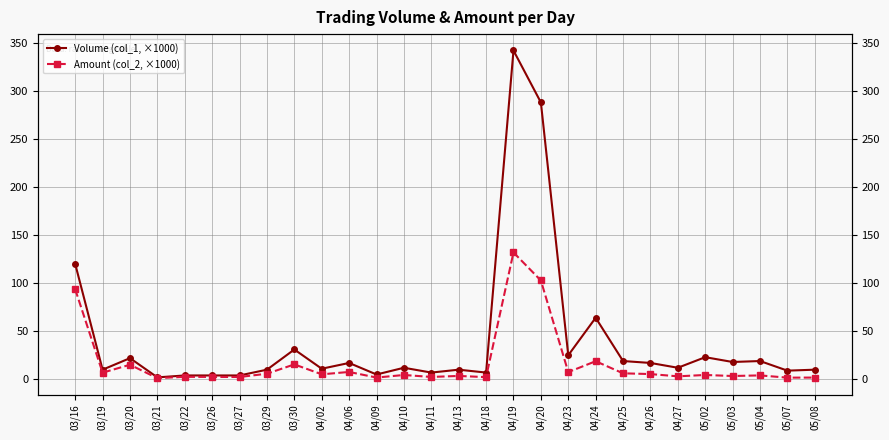

Is the value of Amount (col_2, ×1000) at 03/19 greater than the value of Volume (col_1, ×1000) at 04/20?

No